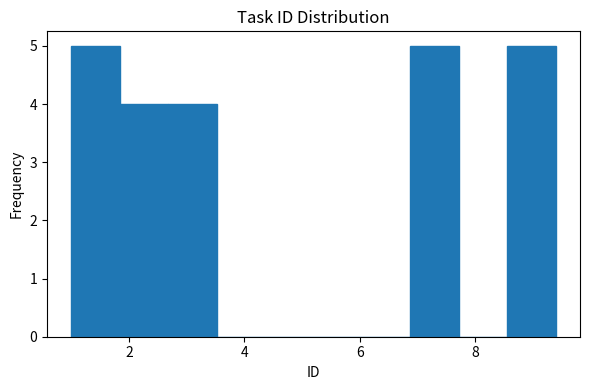

Reading left to right, transcribe this chart: for each bar, give the range it covers on the x-axis and its height. Neither the bar edges nor the heights are printed on the chart, so give them approximately, as read against the axes.

1.00 to 1.84: 5
1.84 to 2.68: 4
2.68 to 3.52: 4
3.52 to 4.36: 0
4.36 to 5.20: 0
5.20 to 6.04: 0
6.04 to 6.88: 0
6.88 to 7.72: 5
7.72 to 8.56: 0
8.56 to 9.40: 5